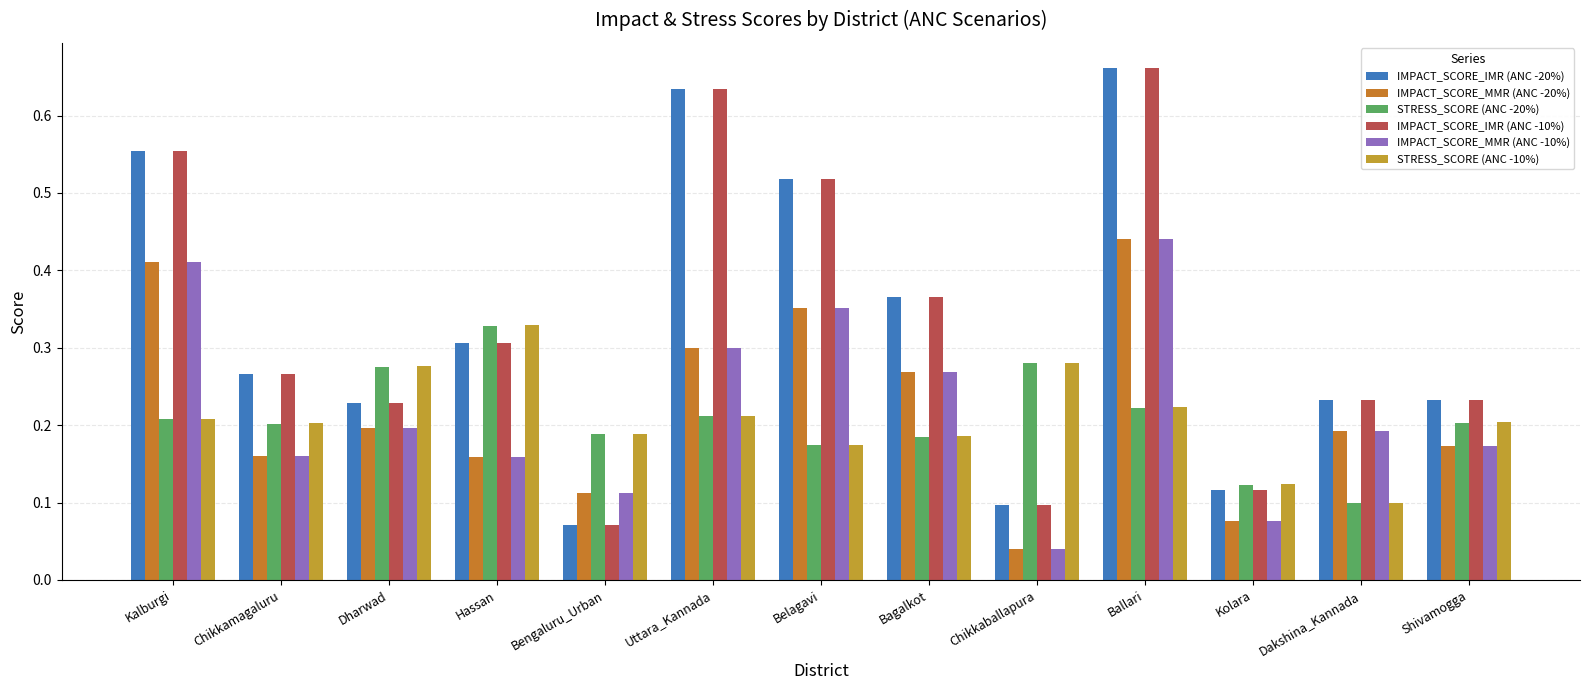

How many series are shown in this chart?

6